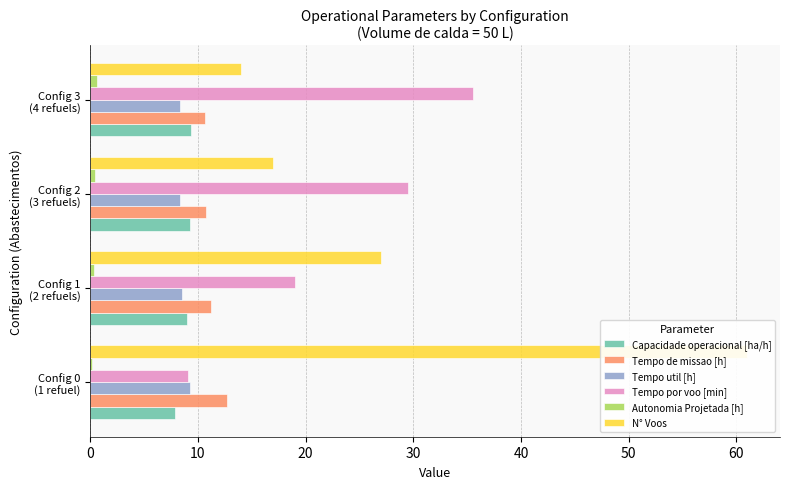

Is the value of Tempo de missao [h] at Config 1 (2 refuels) greater than the value of Tempo util [h] at Config 1 (2 refuels)?

Yes